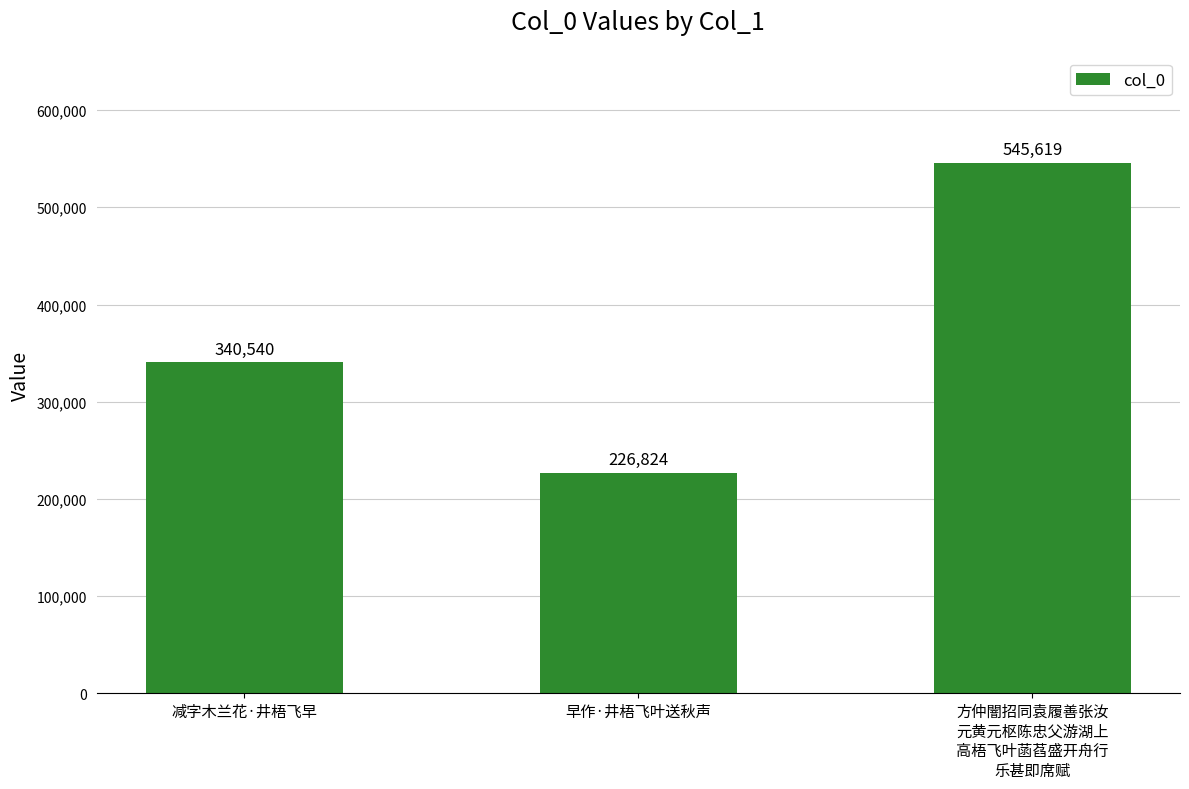

Count the values in the range 226824 to 545619.

3